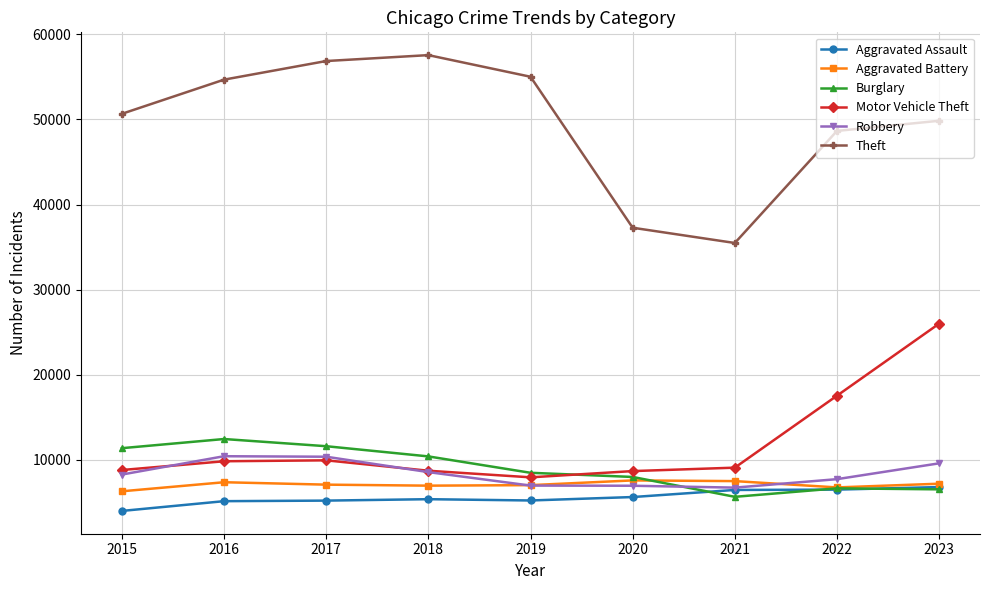

Is it true that Motor Vehicle Theft equals 12426 at 2019?

False